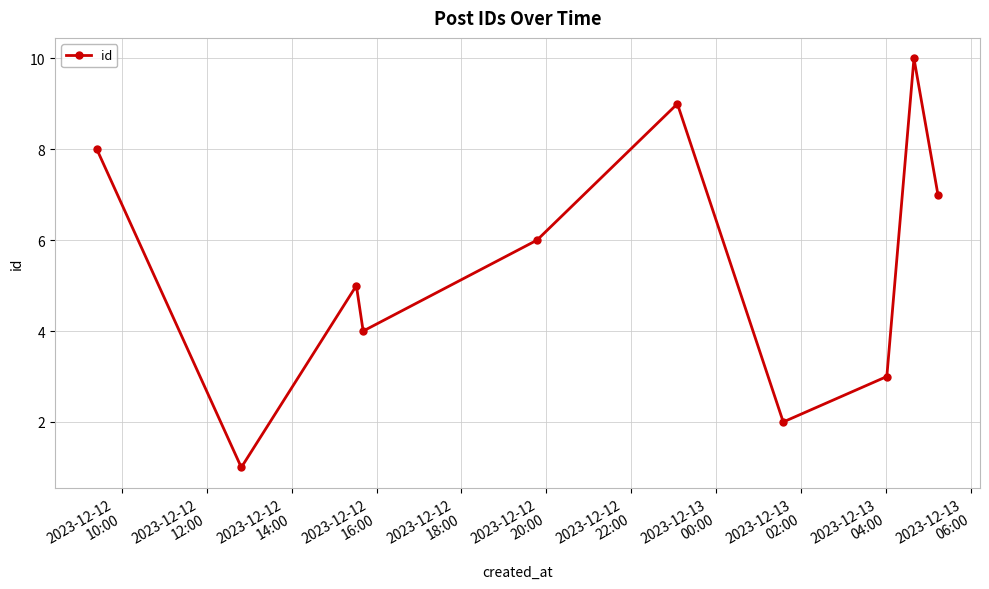

What is the difference between the second highest and second lowest values?

7